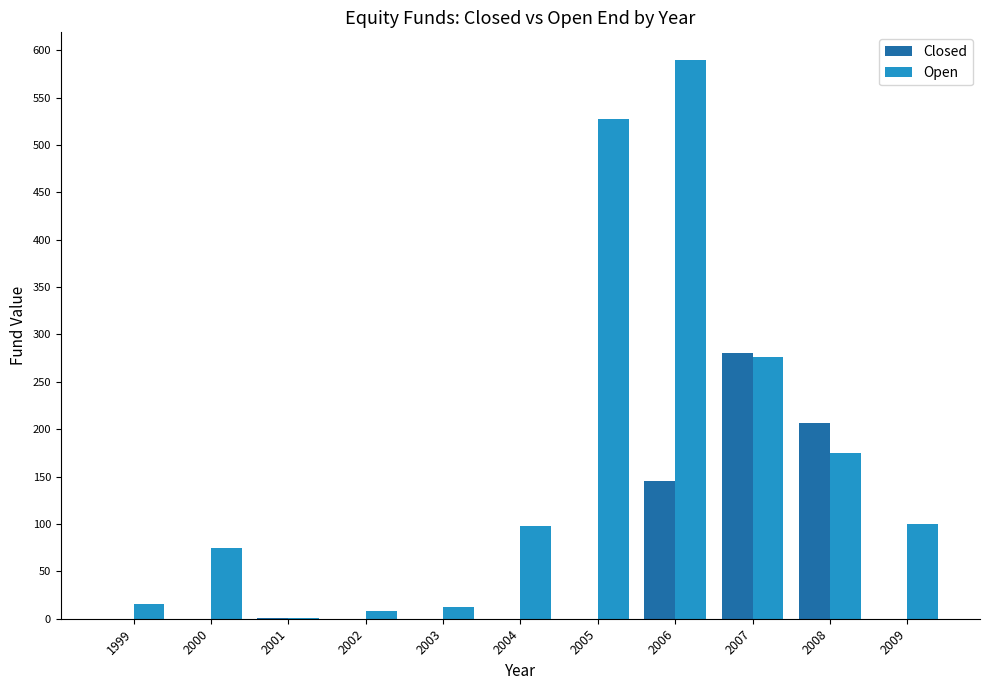

Which series changed the most between 2005 and 2006?

Closed